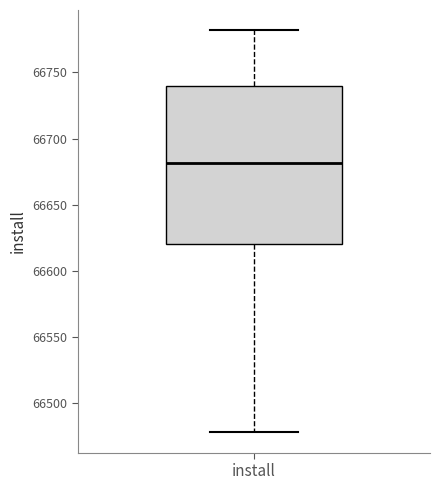

Transcribe this box plot: give where the median line is, the range the box spans, and where the two whiskers end, as read against the y-axis. The values are not printed on the chart, so give them approximately, as read against the axis.

median 66680, box 66620 to 66740, whiskers 66480 to 66780